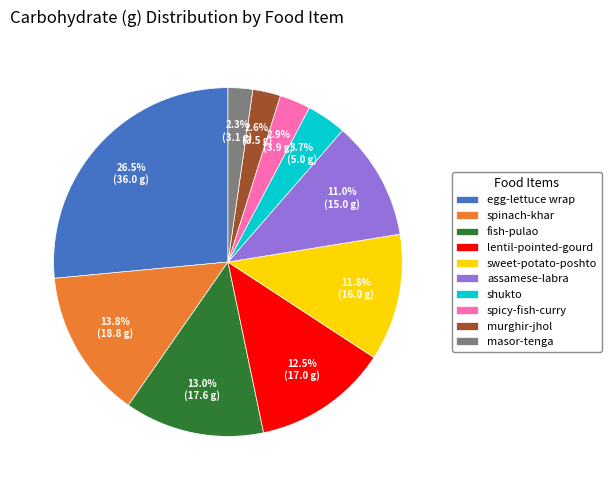

Between murghir-jhol and spinach-khar, which is larger?

spinach-khar